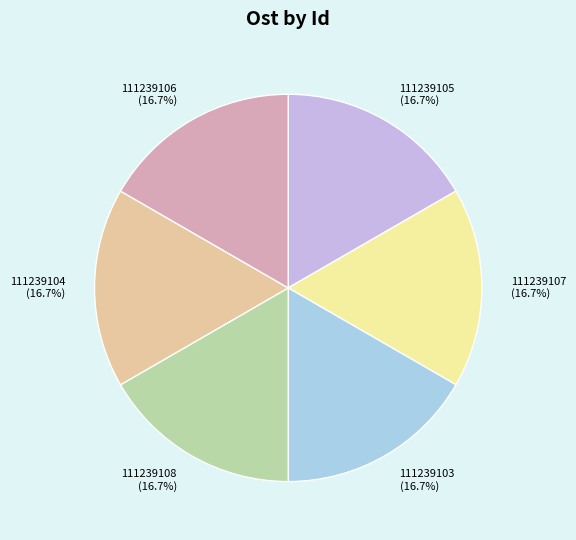

The 111239107 slice represents 2% of the pie. True or false?

False